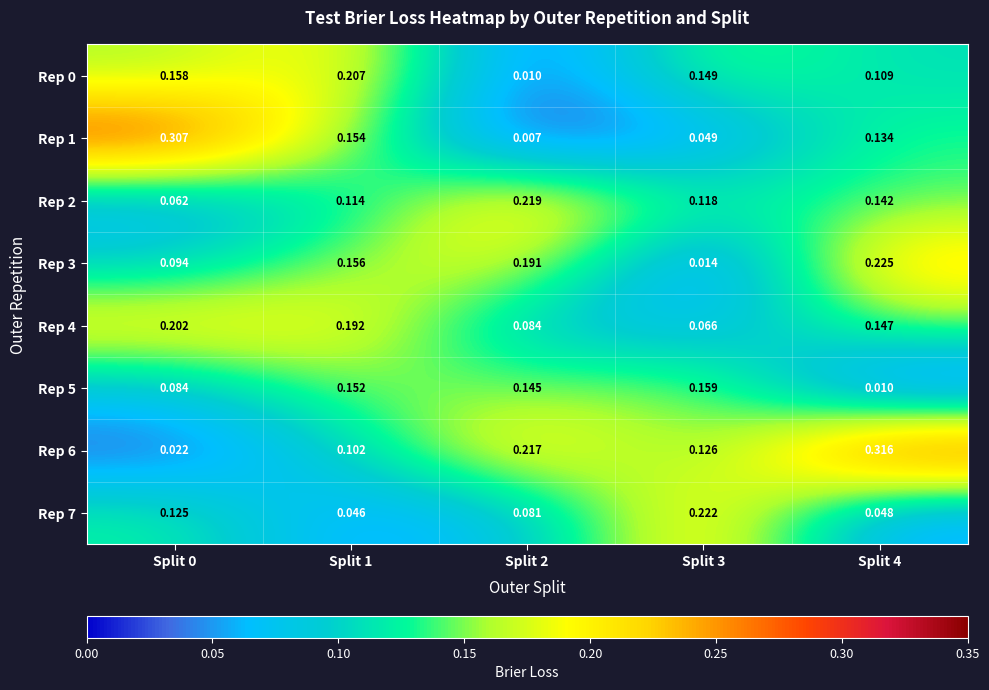

What is the total value across all series at Split 2?

1.0